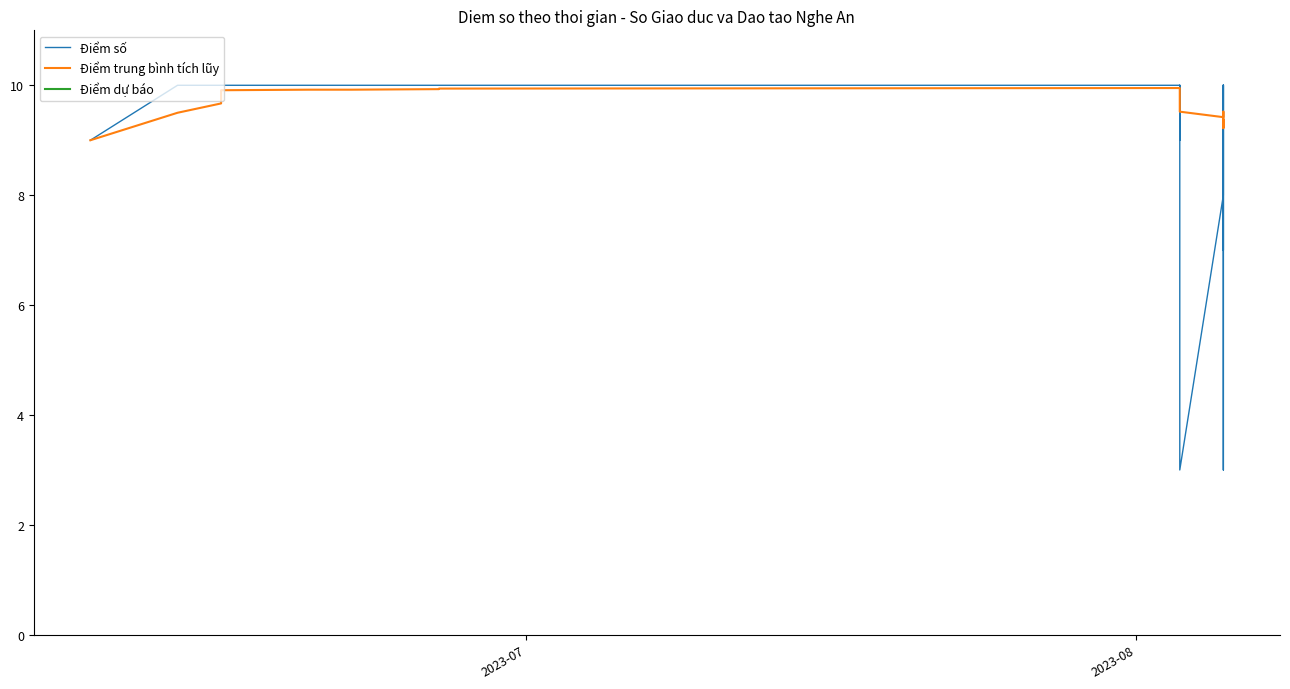

The value of Điểm số at 26 is 3.4. True or false?

False